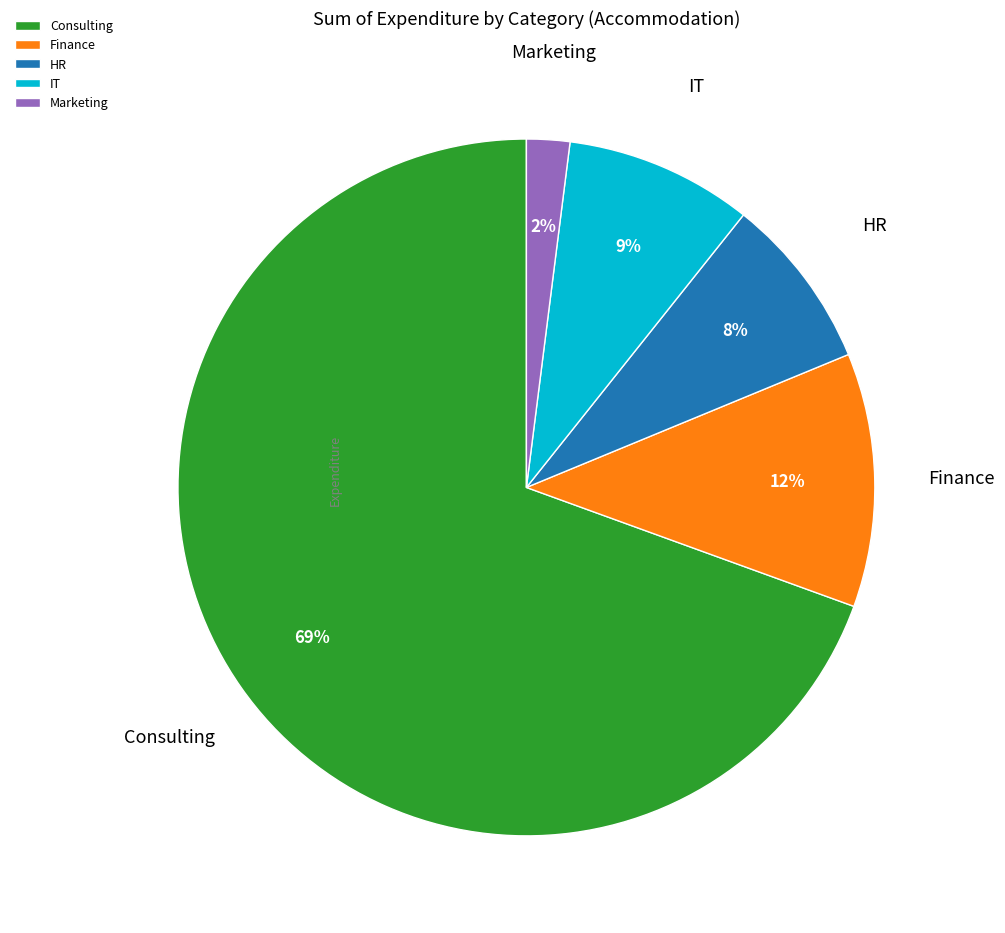

How many slices are in this pie chart?

5